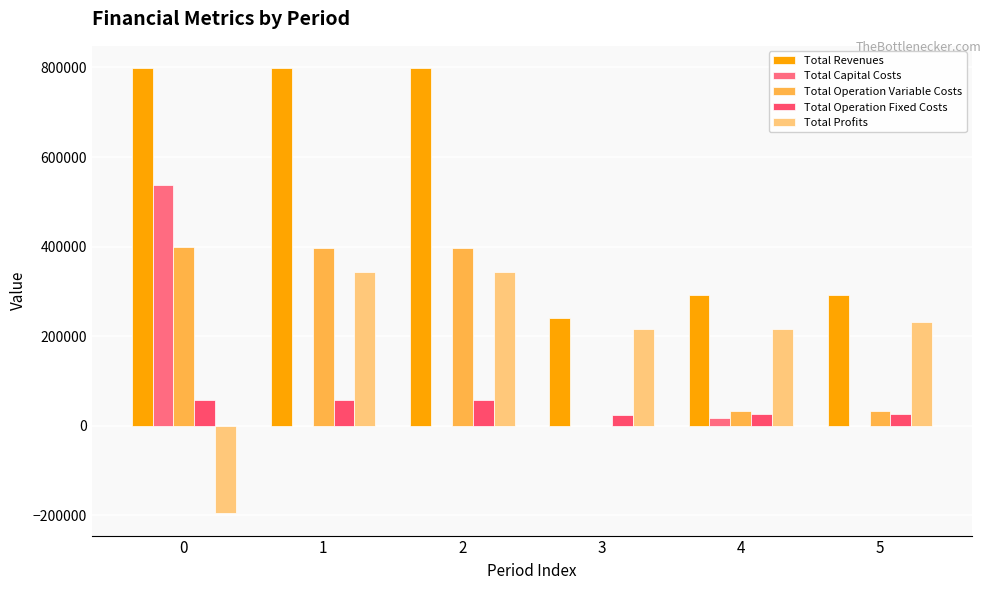

How many data points does each series have?

6